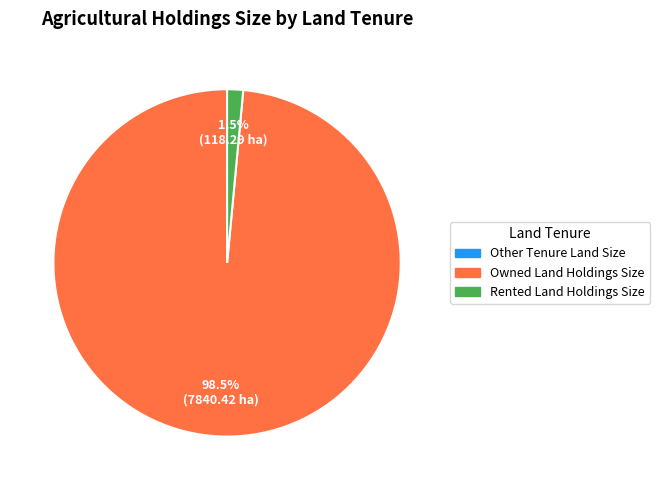

Is there a majority slice in this chart?

Yes